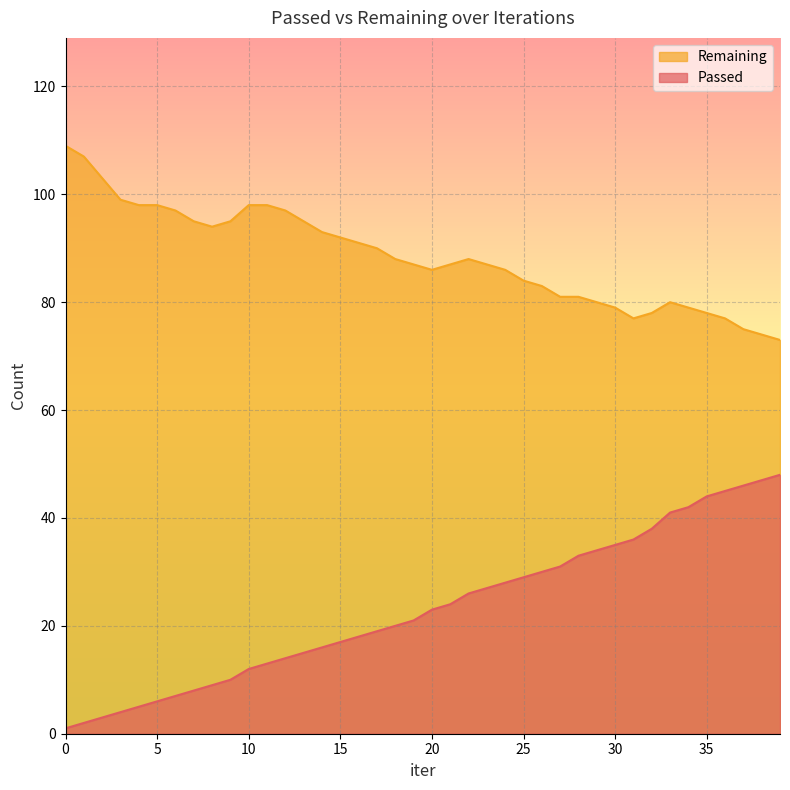

What are all the series names shown in the legend?

Remaining, Passed